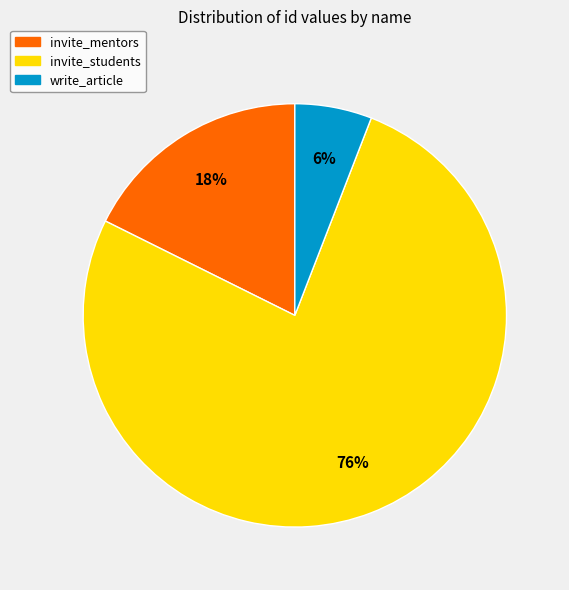

What is the largest slice in the pie chart?

invite_students